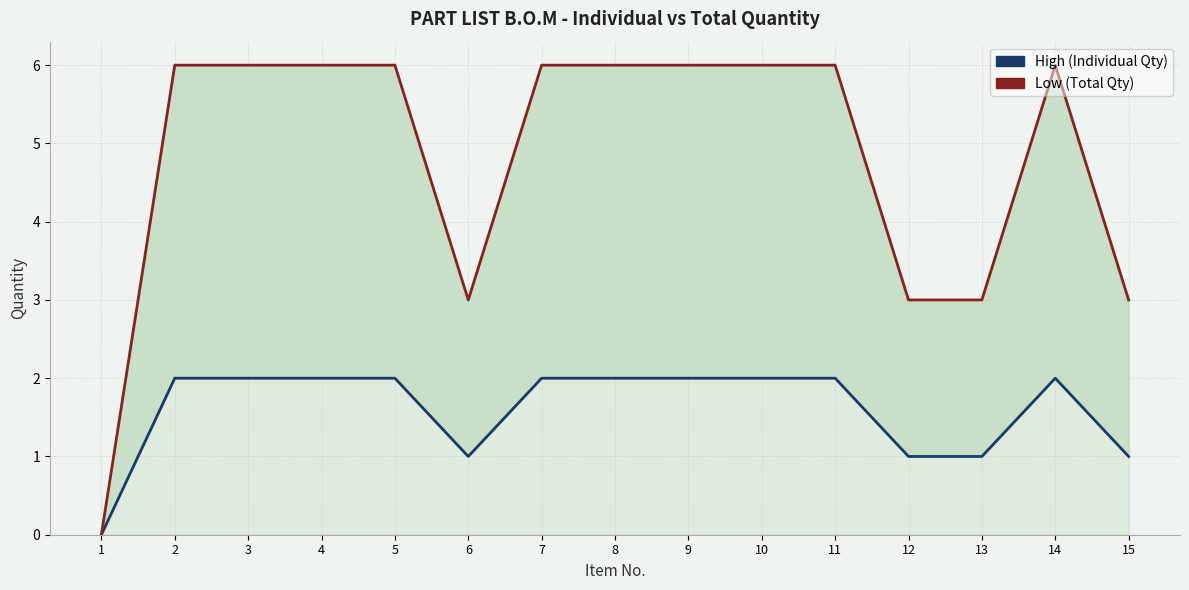

Is the value of High (Individual Qty) at 1 greater than the value of Low (Total Qty) at 14?

No